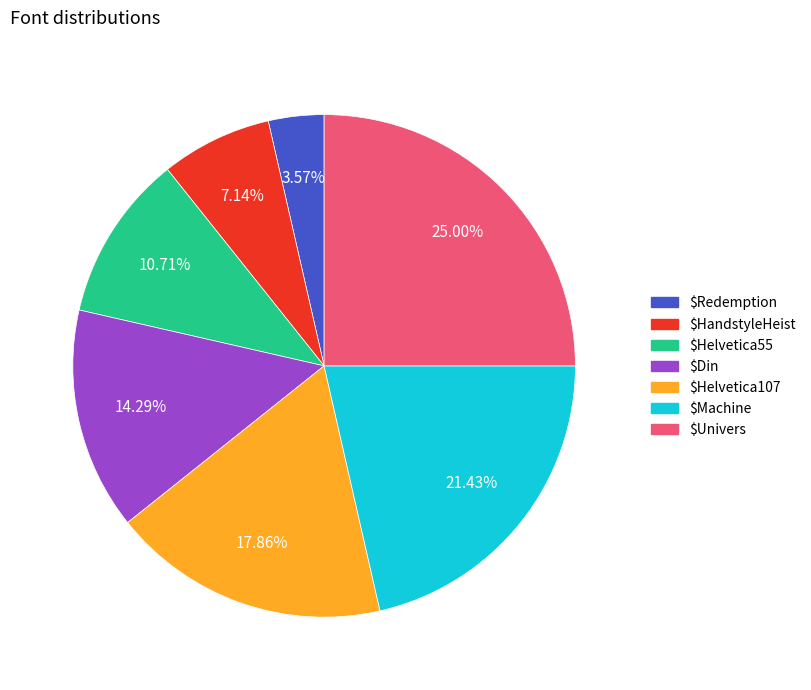

The $Helvetica107 slice represents 4% of the pie. True or false?

False